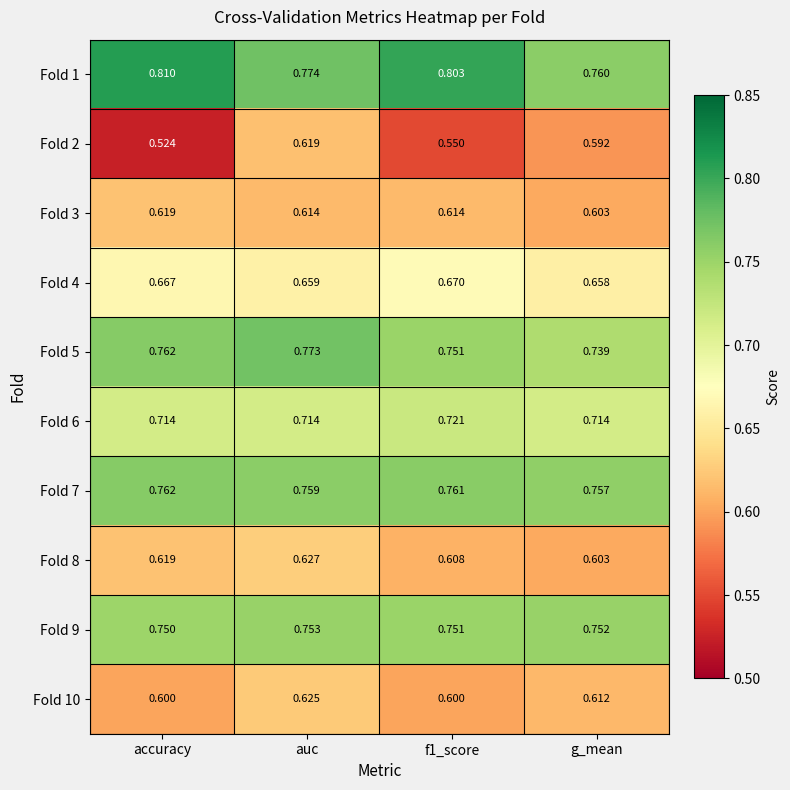

Which category has the lowest value in the Fold 3 series?

g_mean